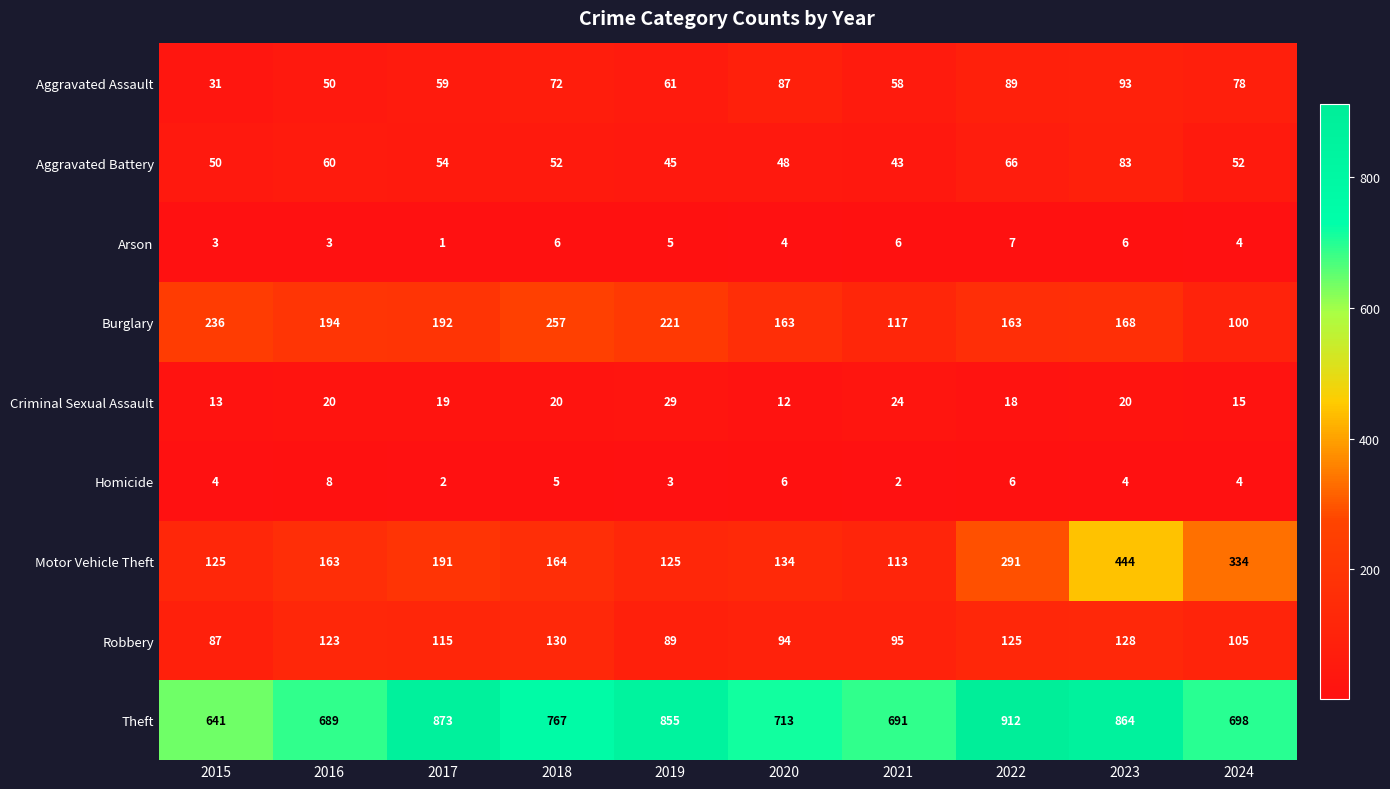

True or false: Aggravated Battery has a value of 52 at 2018.

True